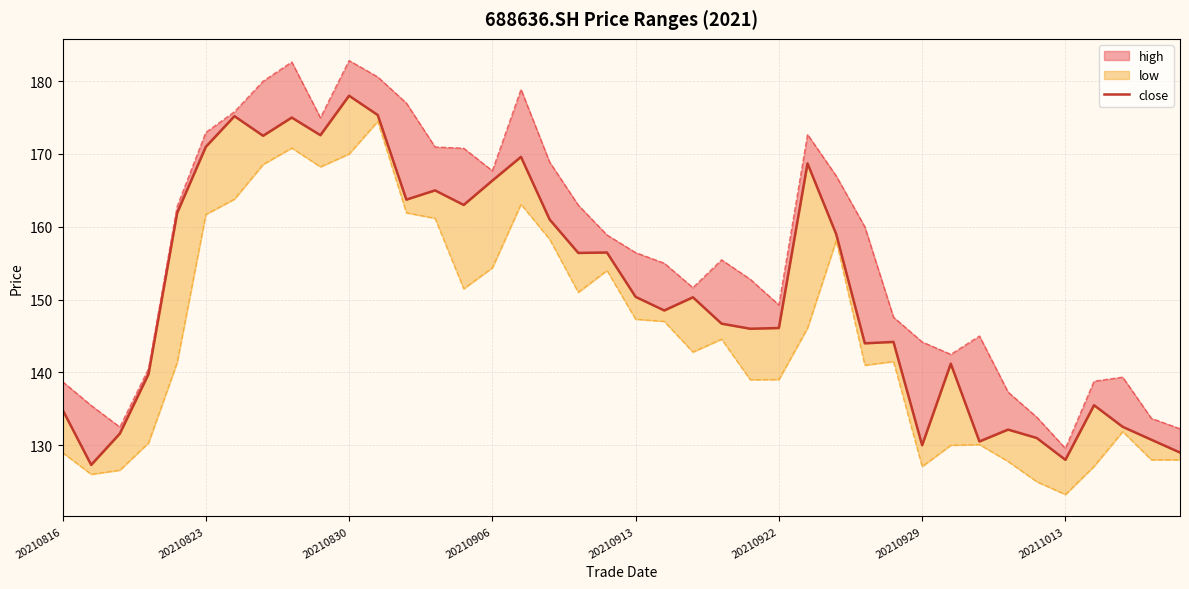

Where is the data nearest to the value 152?

20210913